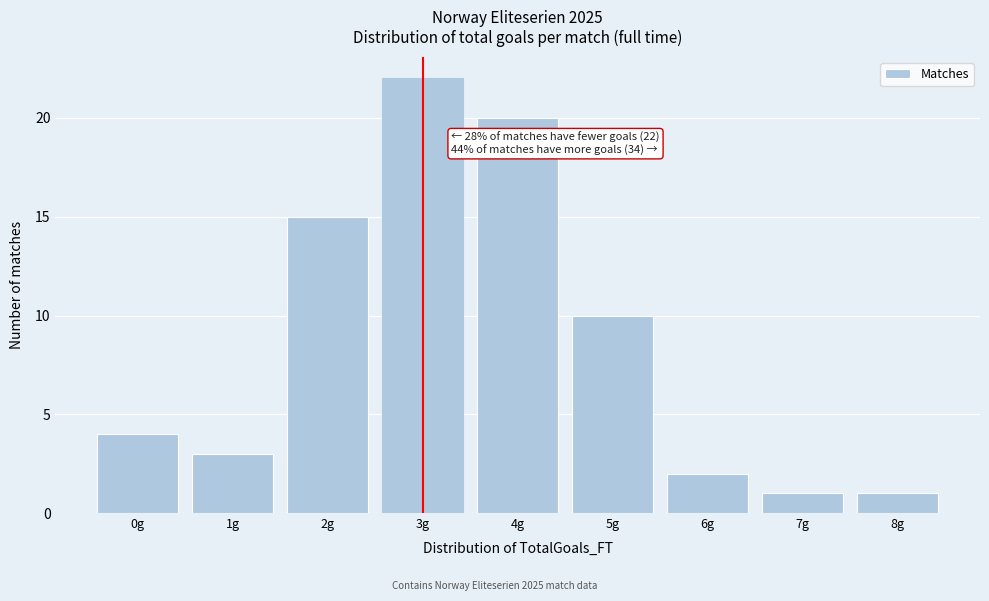

Reading right to left, list all the values displayed in this chart.

1	1	2	10	20	22	15	3	4